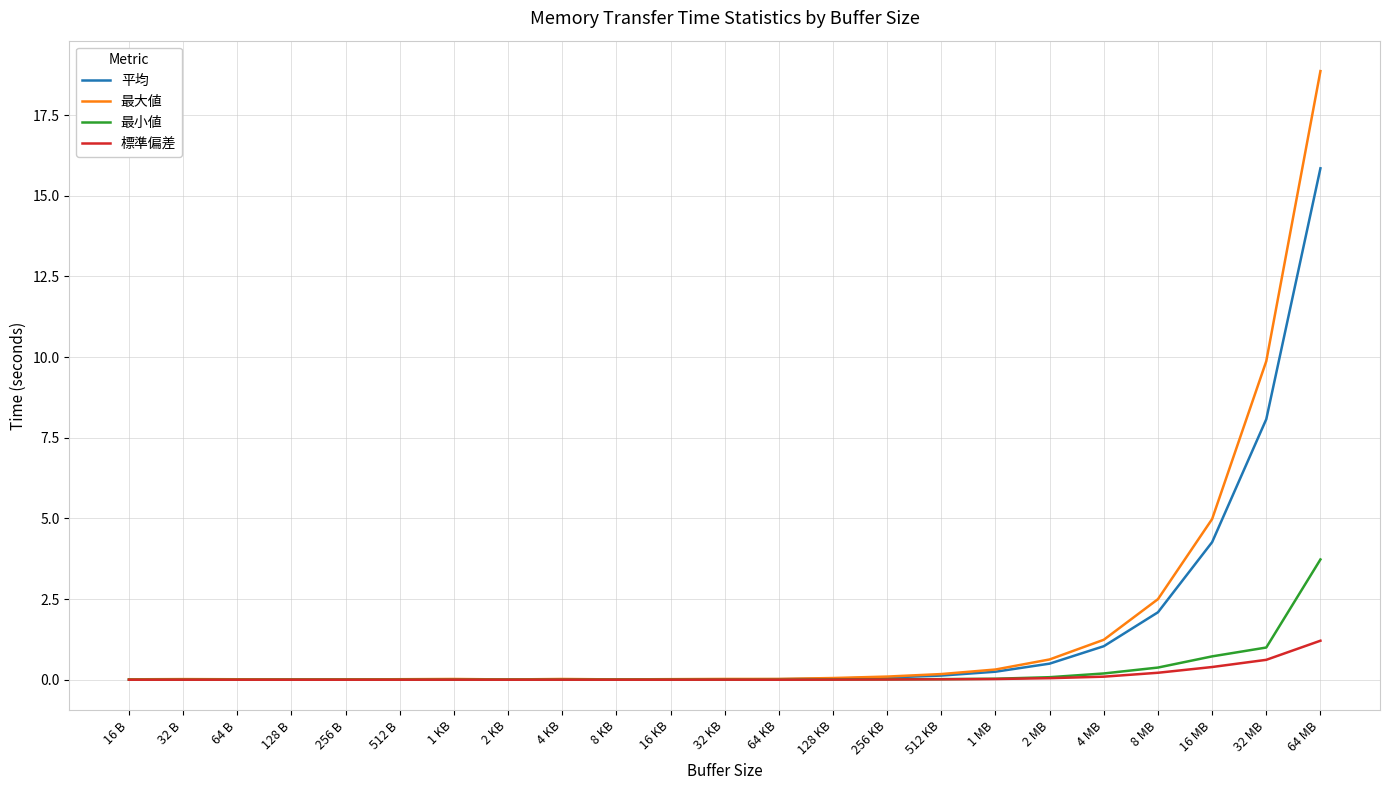

At which category is the sum across all series the highest?

64 MB